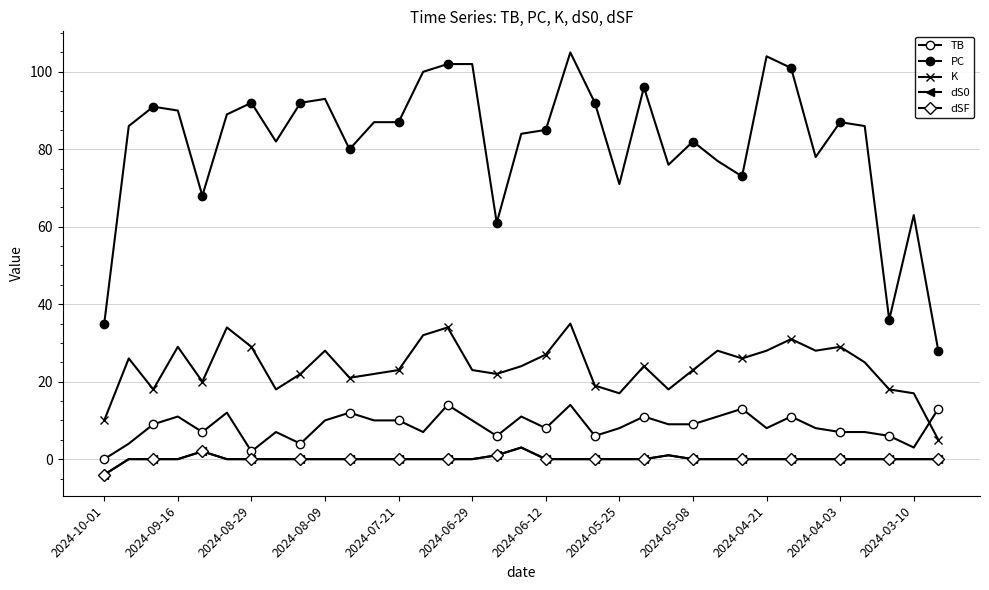

Does the chart have visible grid lines?

Yes